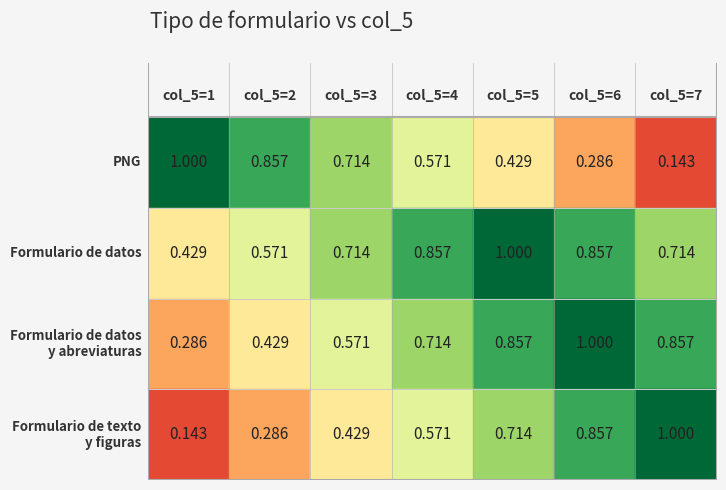

Which series changed the most between 0 and 2?

PNG